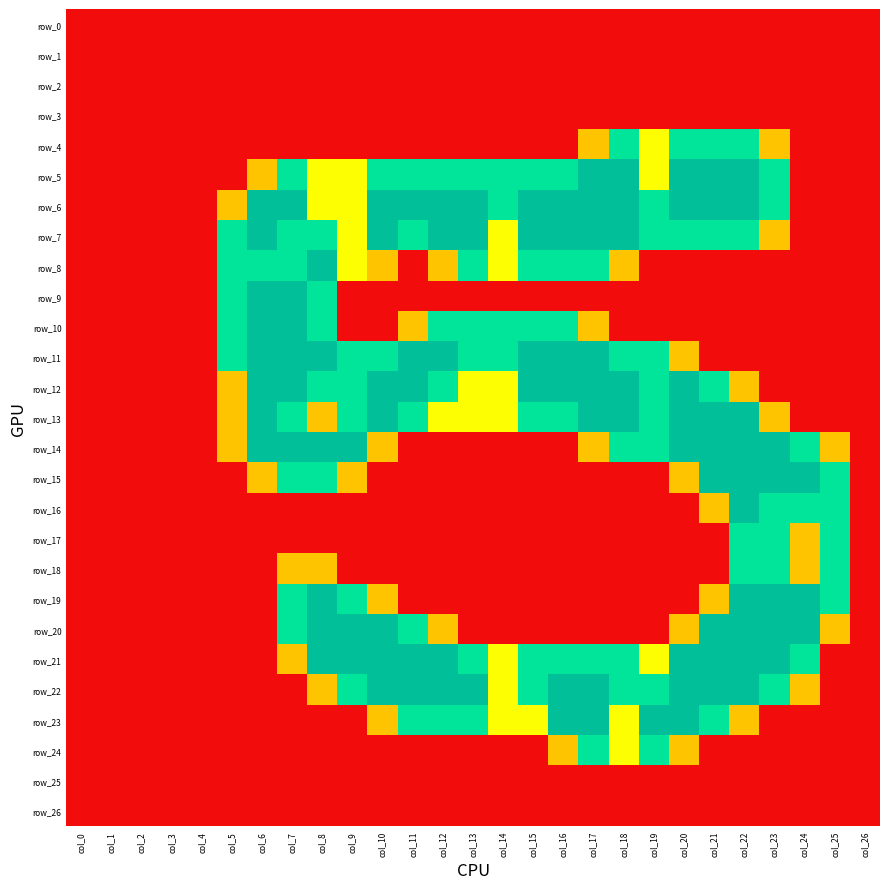

How many series are shown in this chart?

27